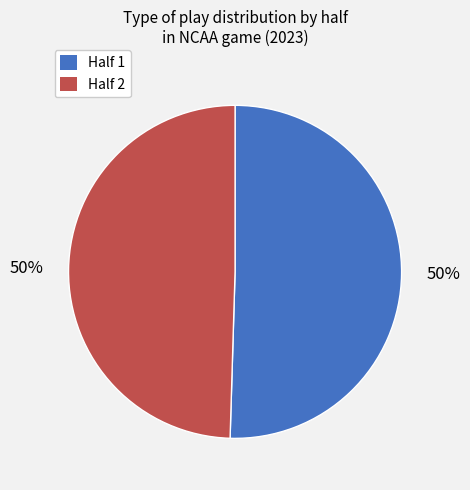

The Half 1 slice represents 39% of the pie. True or false?

False